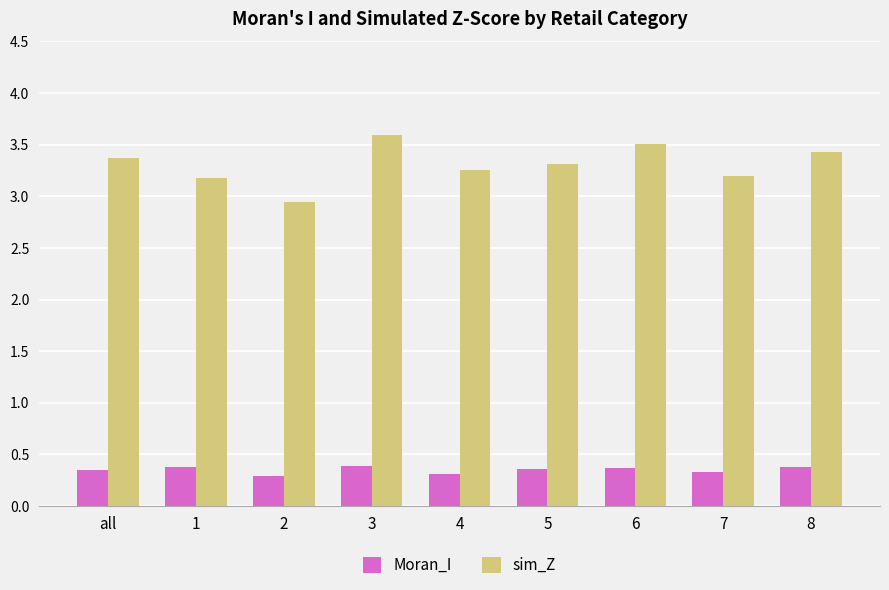

Rank the series by their maximum value, from highest to lowest.

sim_Z, Moran_I